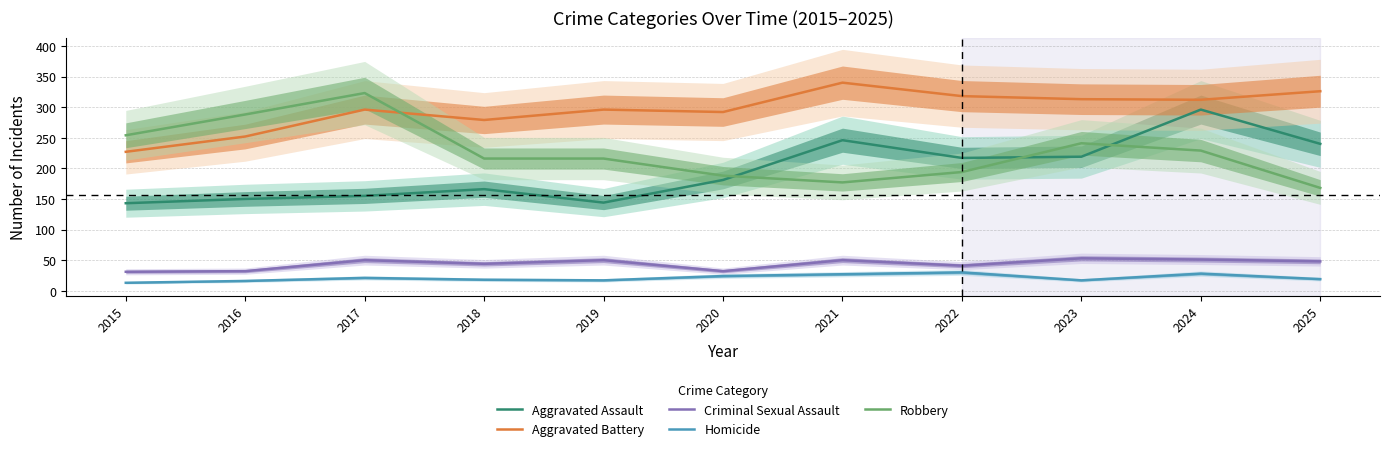

True or false: Aggravated Battery and Homicide cross at least once.

False